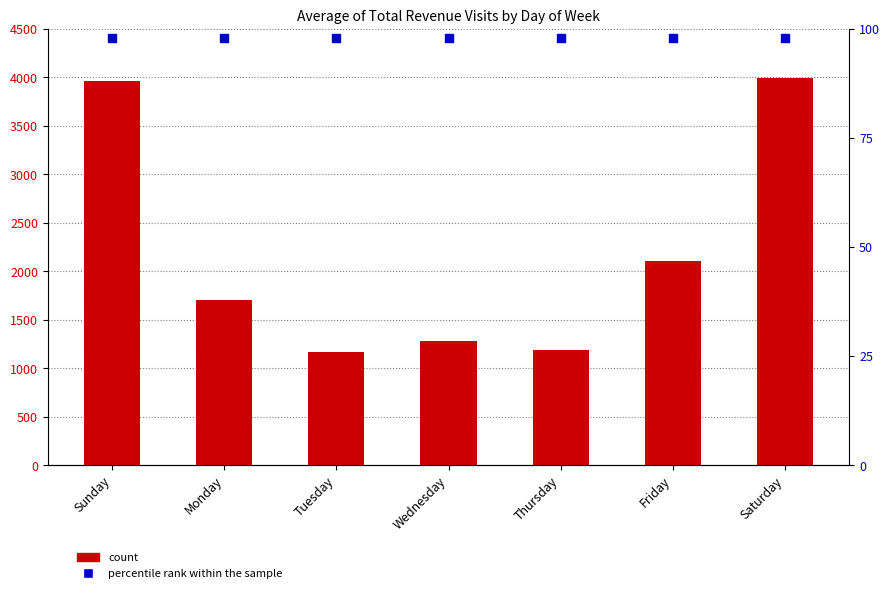

What is the total value across all series at Tuesday?

1261.6